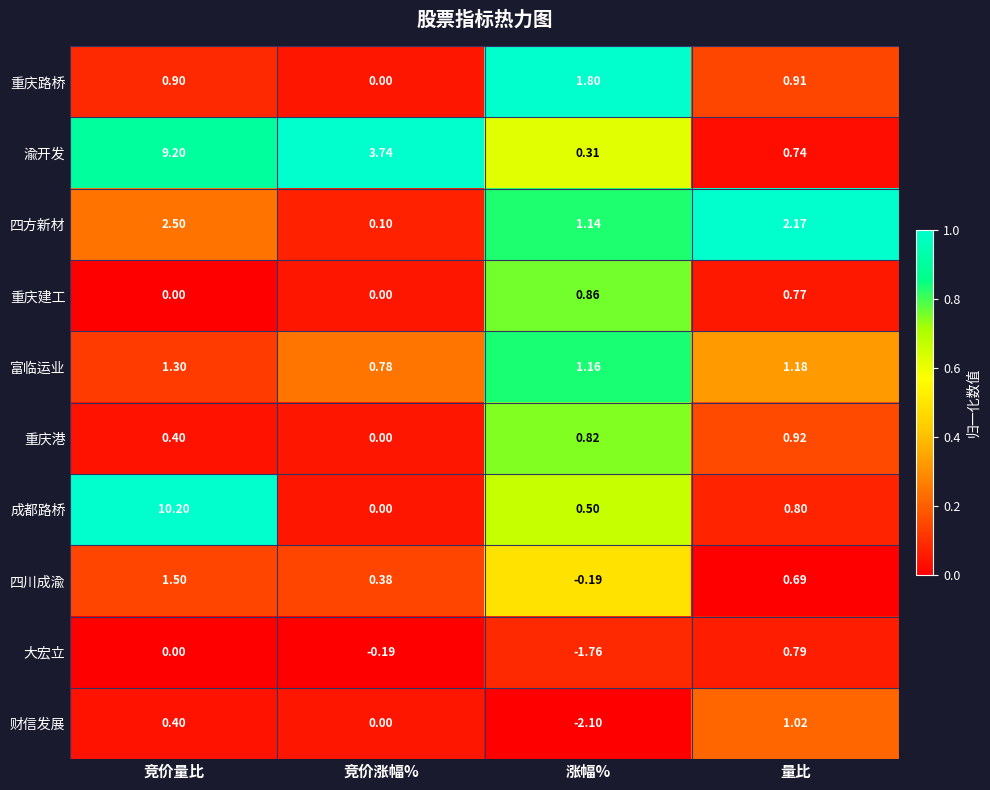

What is the total value across all series at 竞价量比?

26.4